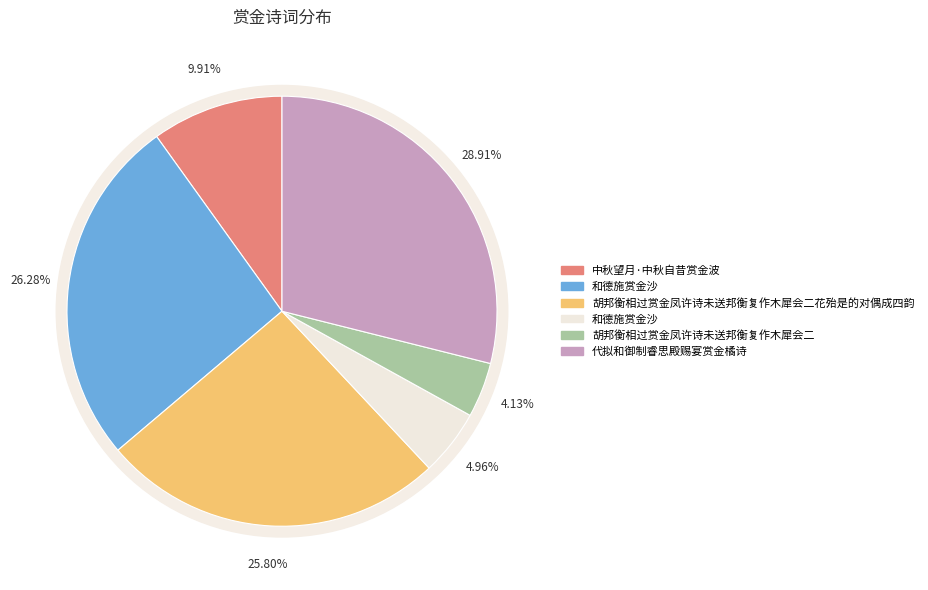

Which slice is the largest?

代拟和御制睿思殿赐宴赏金橘诗